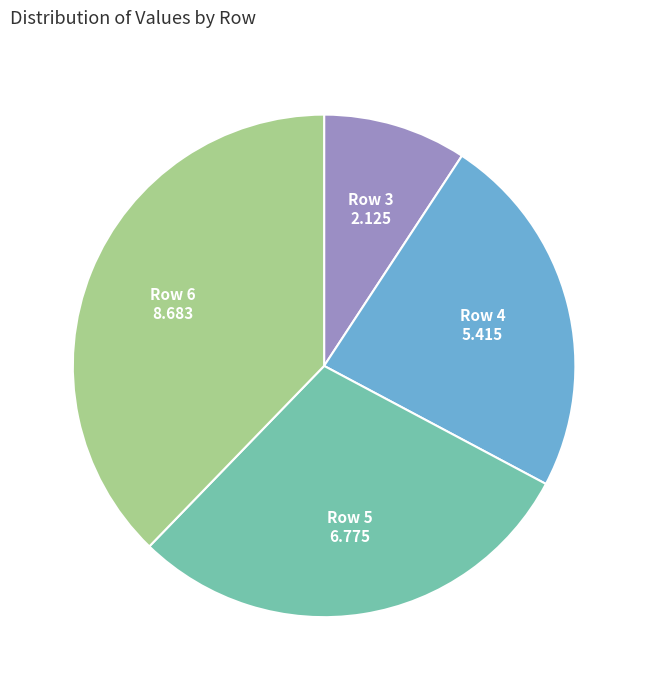

True or false: Row 3 accounts for 1% of the total.

False